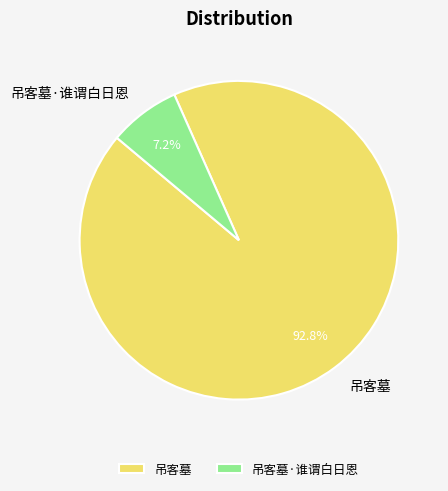

To the nearest percent, what is the average slice percentage?

50%